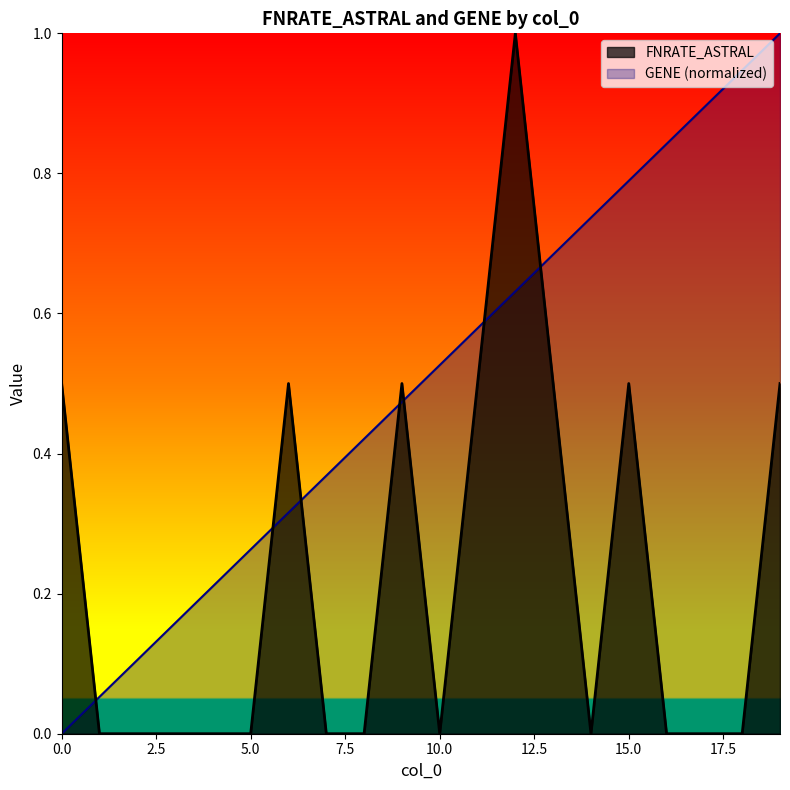

How many lines are shown in the chart?

2